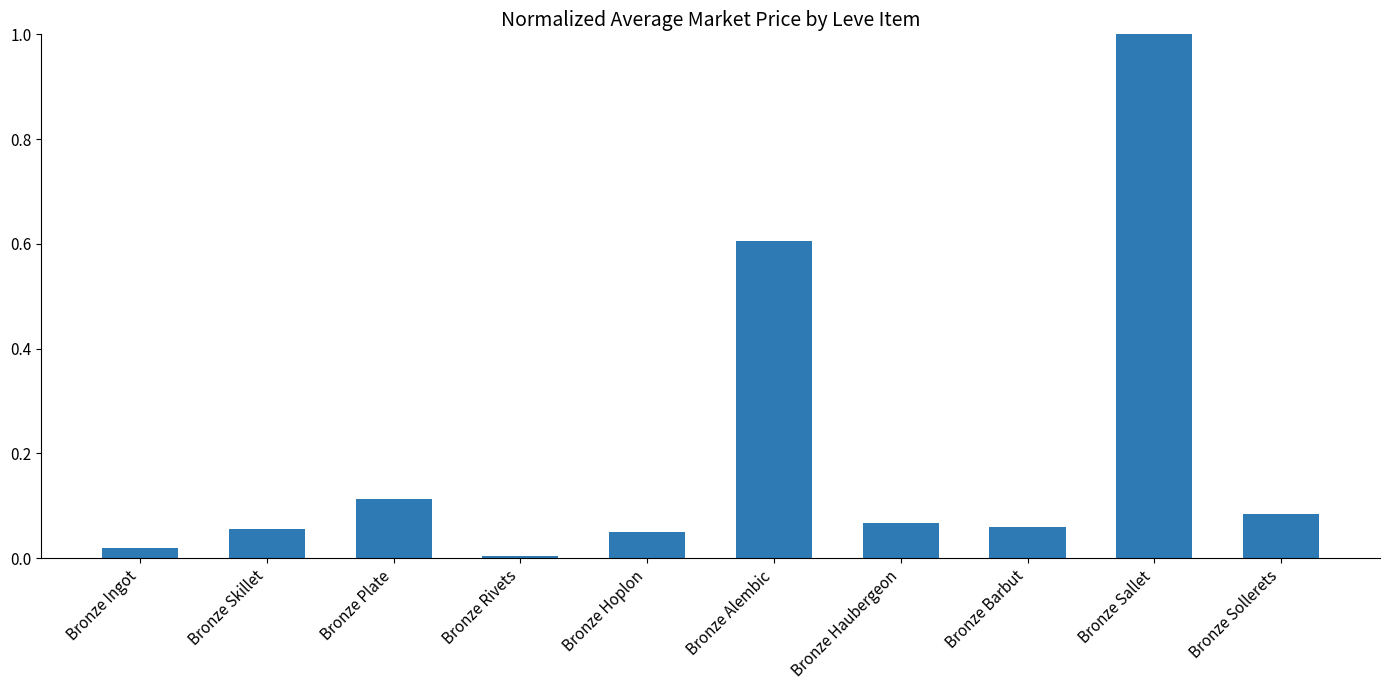

What is the change in value from Bronze Ingot to Bronze Plate?

+0.1